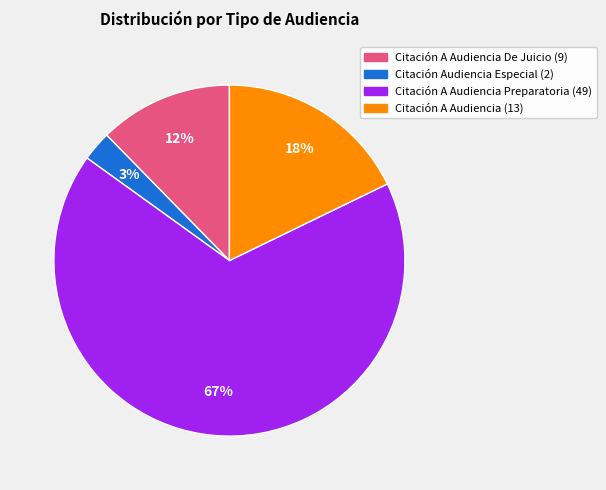

To the nearest percent, what is the average slice percentage?

25%